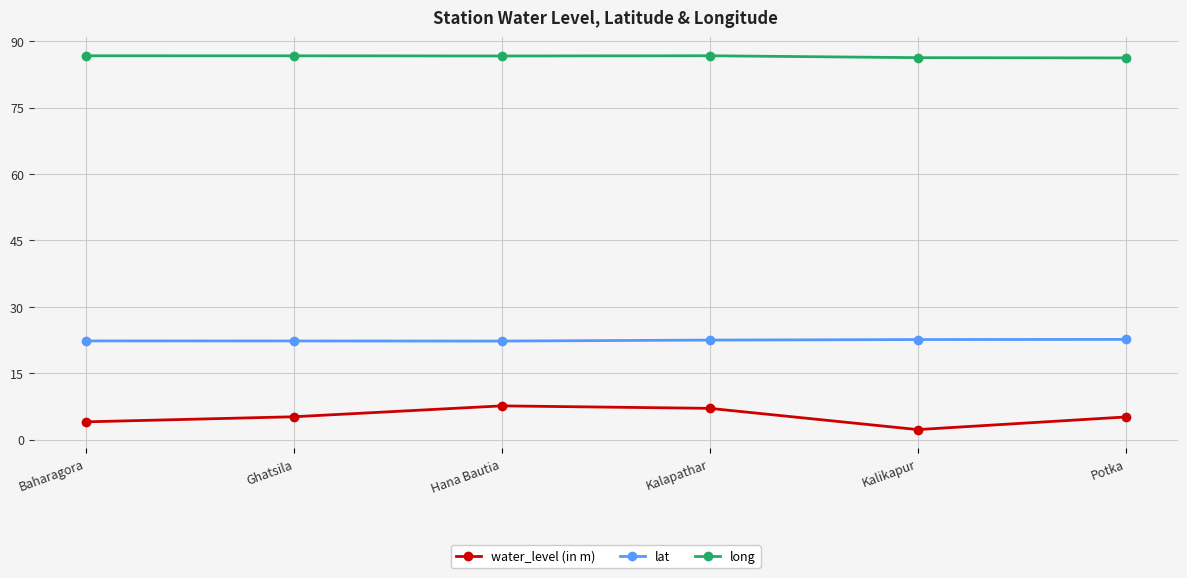

How many interior local peaks does the water_level (in m) series have?

1